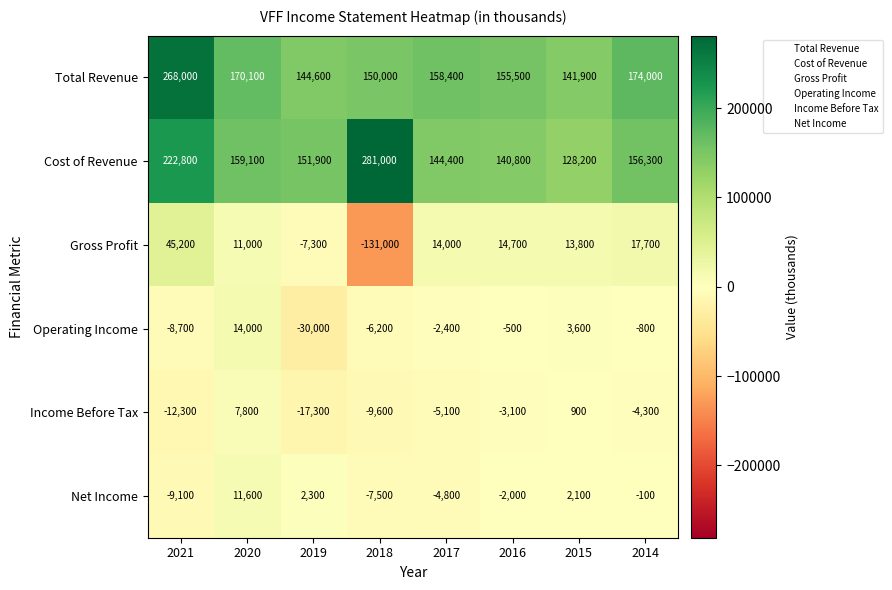

Between 2021 and 2014, which series saw the biggest shift?

Total Revenue